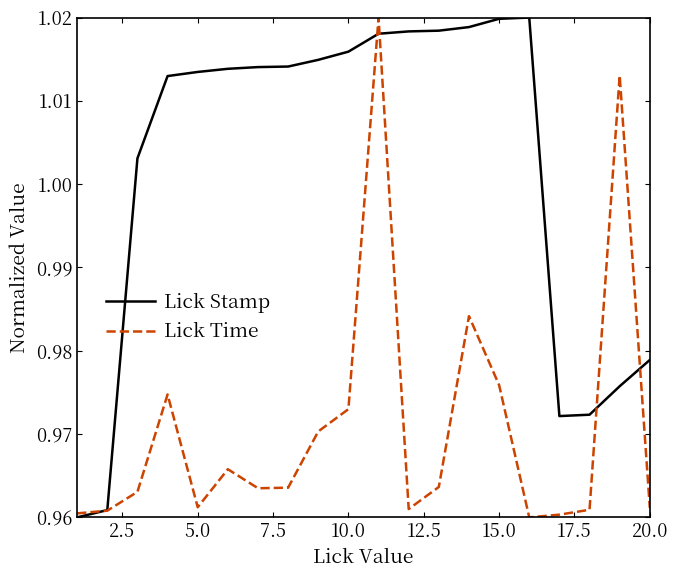

List the series in order of their overall mean, highest first.

Lick Stamp, Lick Time